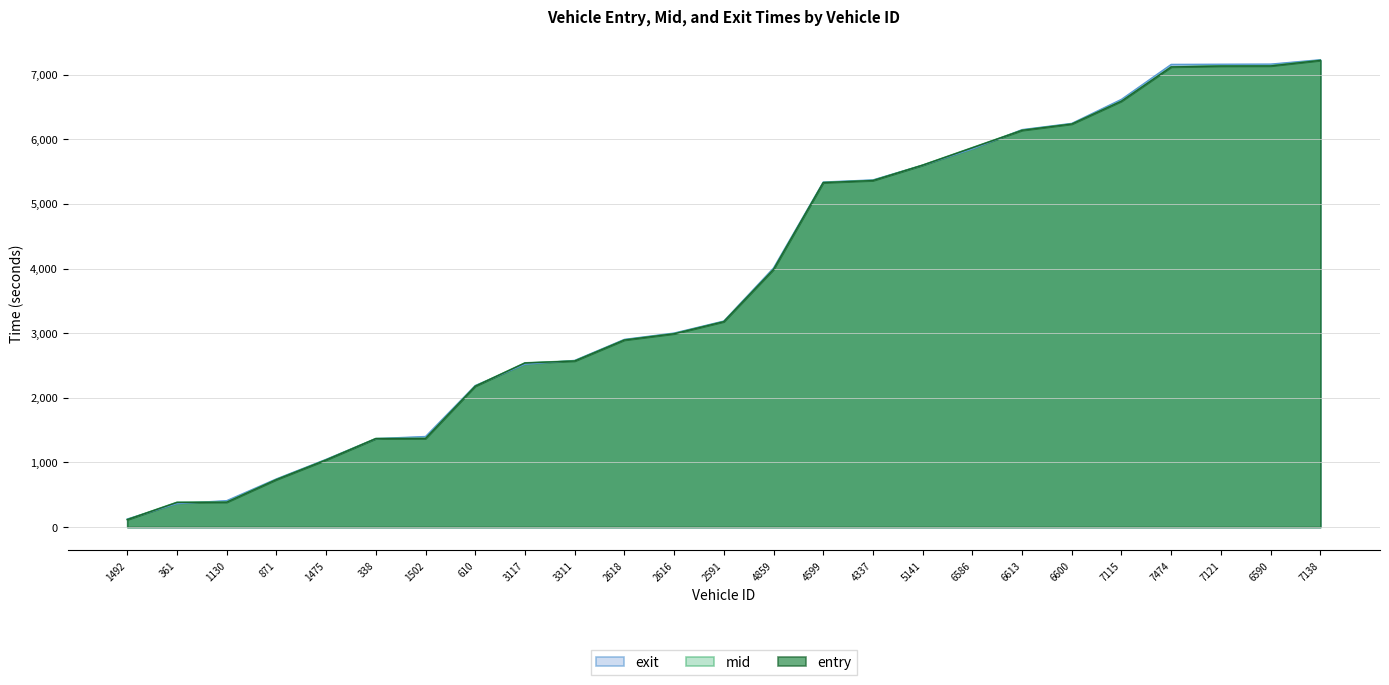

What position from the left is 871?

4